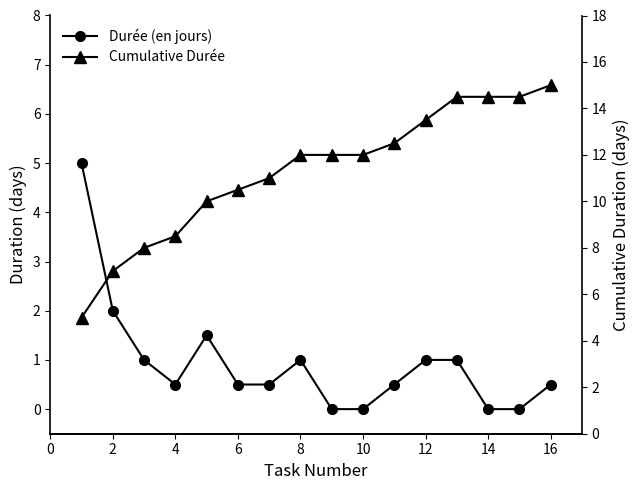

How many values in the Durée (en jours) series exceed 0?

12